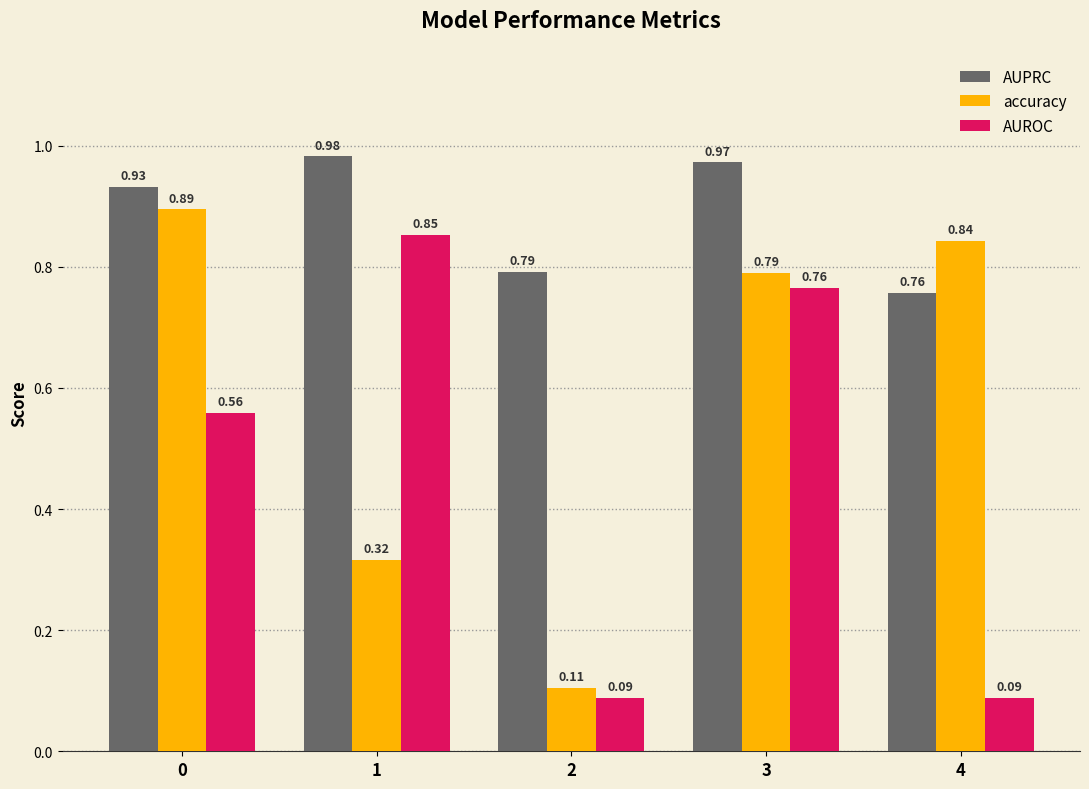

Is the value of AUPRC at 4 greater than the value of accuracy at 4?

No